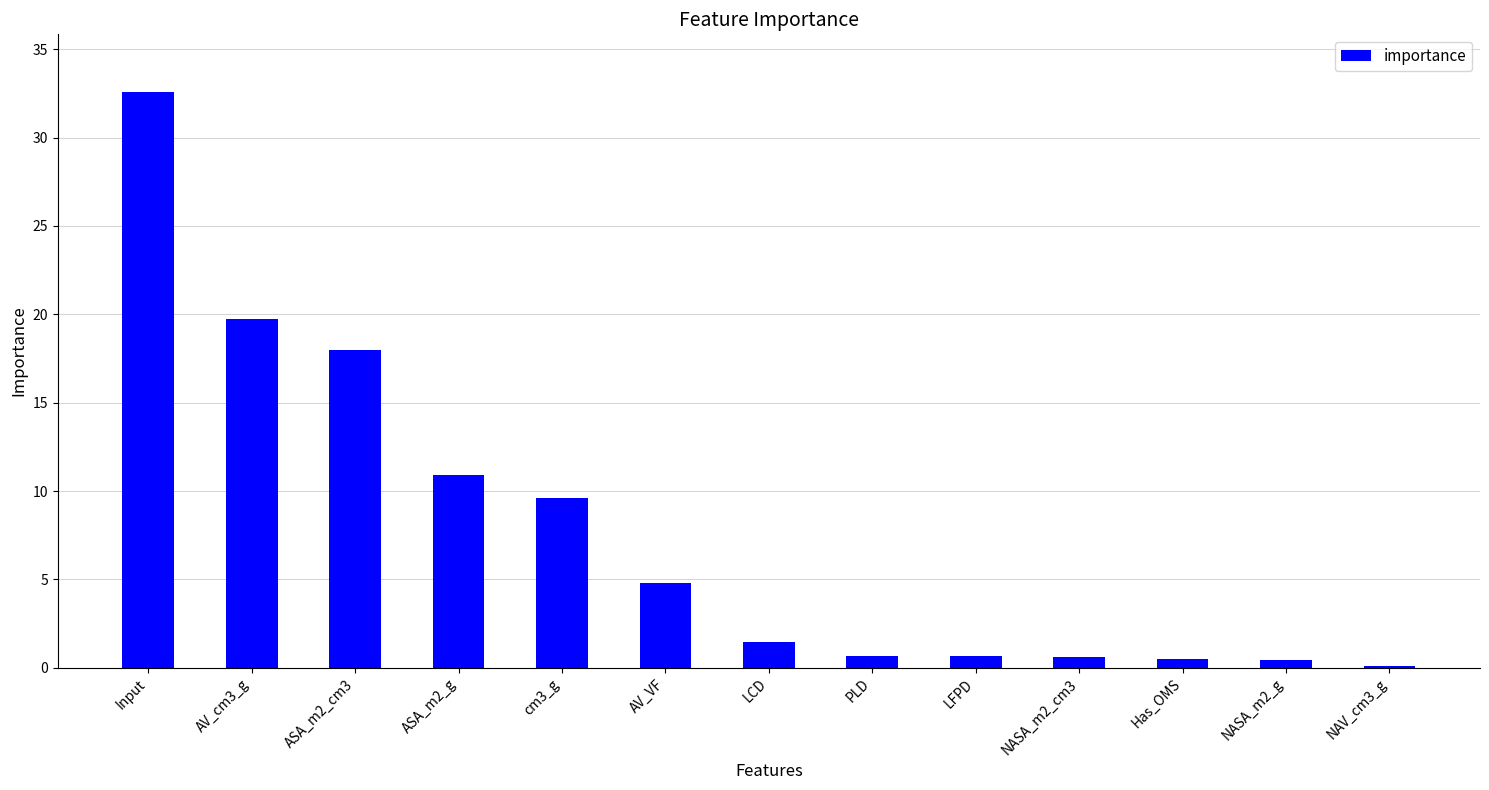

Which category has the highest value across all series?

Input